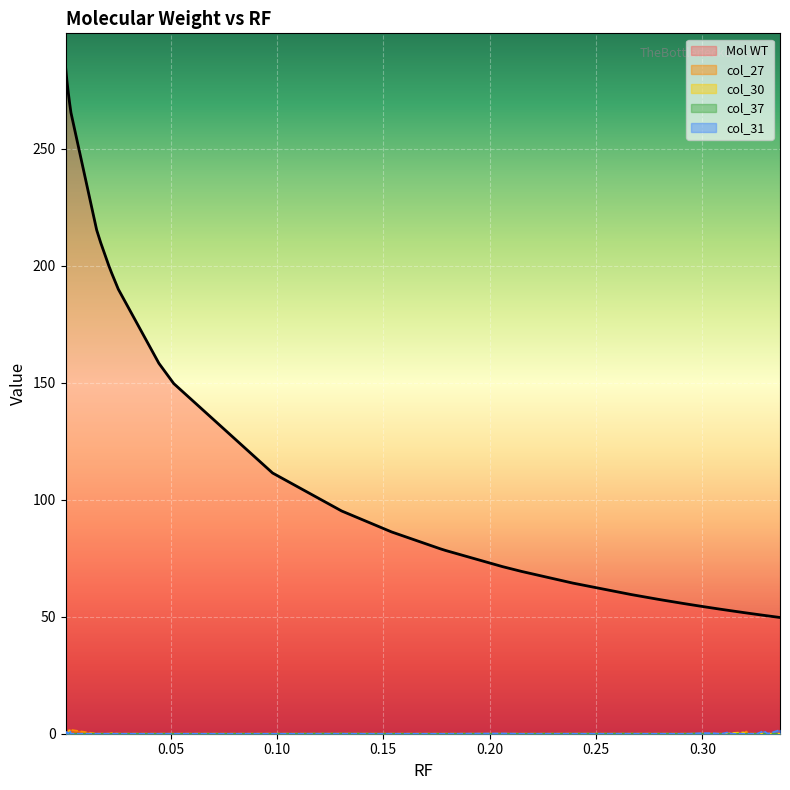

Where do col_37 and col_30 first cross each other?

0.001908 and 0.002545